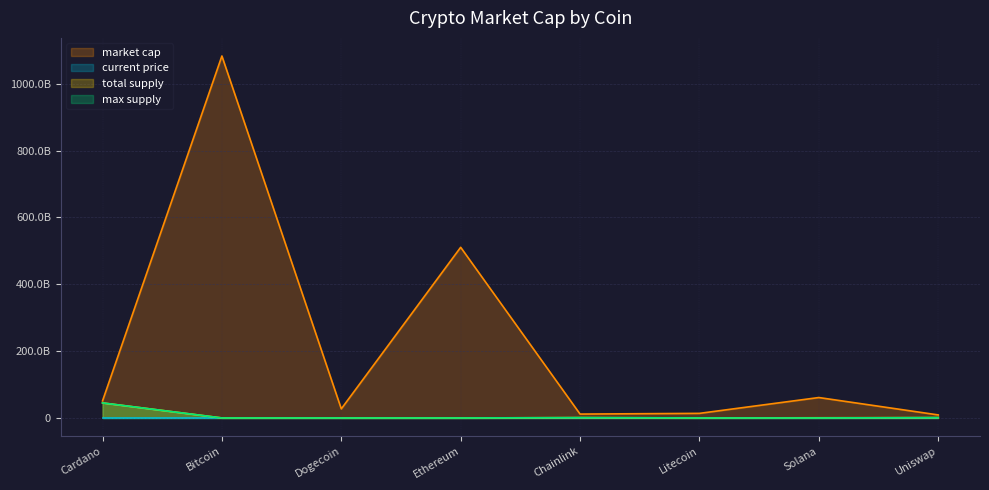

What is the label of the 4th point from the left?

Ethereum